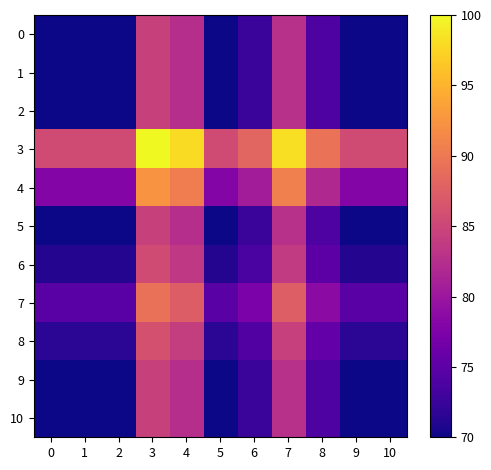

Reading left to right, extract all data points from this chart.

0: 0=70.0	1=70.0	2=70.0	3=84.5	4=82.5	5=70.0	6=72.6	7=82.7	8=73.9	9=70.0	10=70.0
1: 0=70.0	1=70.0	2=70.0	3=84.5	4=82.5	5=70.0	6=72.6	7=82.7	8=73.9	9=70.0	10=70.0
2: 0=70.0	1=70.0	2=70.0	3=84.5	4=82.5	5=70.0	6=72.6	7=82.7	8=73.9	9=70.0	10=70.0
3: 0=85.5	1=85.5	2=85.5	3=100.0	4=98.0	5=85.5	6=88.1	7=98.2	8=89.4	9=85.5	10=85.5
4: 0=78.0	1=78.0	2=78.0	3=92.5	4=90.5	5=78.0	6=80.6	7=90.7	8=81.9	9=78.0	10=78.0
5: 0=70.0	1=70.0	2=70.0	3=84.5	4=82.5	5=70.0	6=72.6	7=82.7	8=73.9	9=70.0	10=70.0
6: 0=71.1	1=71.1	2=71.1	3=85.6	4=83.5	5=71.1	6=73.6	7=83.8	8=75.0	9=71.1	10=71.1
7: 0=74.8	1=74.8	2=74.8	3=89.3	4=87.3	5=74.8	6=77.4	7=87.5	8=78.7	9=74.8	10=74.8
8: 0=71.6	1=71.6	2=71.6	3=86.1	4=84.1	5=71.6	6=74.2	7=84.3	8=75.5	9=71.6	10=71.6
9: 0=70.0	1=70.0	2=70.0	3=84.5	4=82.5	5=70.0	6=72.6	7=82.7	8=73.9	9=70.0	10=70.0
10: 0=70.0	1=70.0	2=70.0	3=84.5	4=82.5	5=70.0	6=72.6	7=82.7	8=73.9	9=70.0	10=70.0